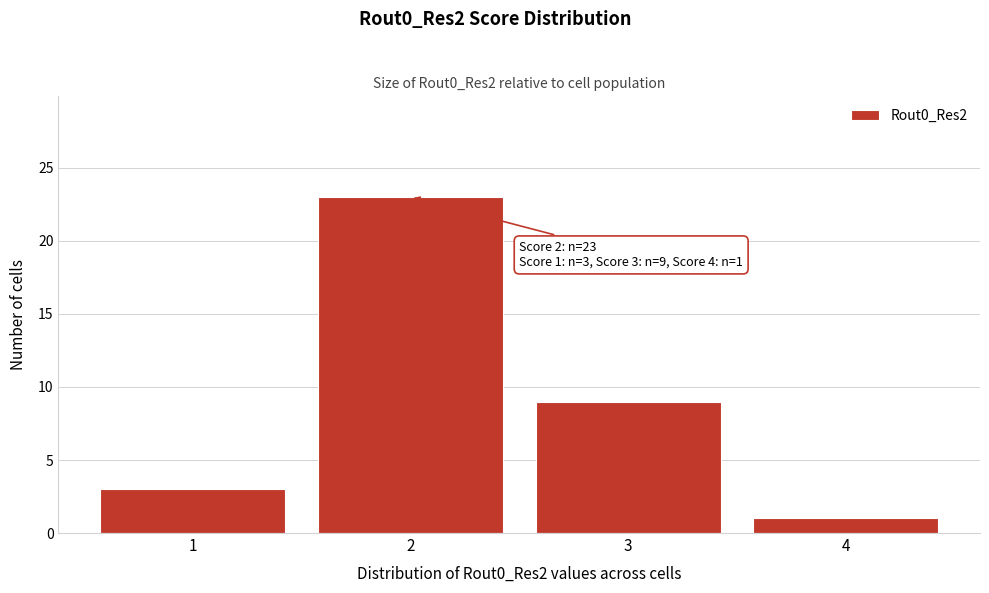

Reading right to left, list all the values displayed in this chart.

1	9	23	3